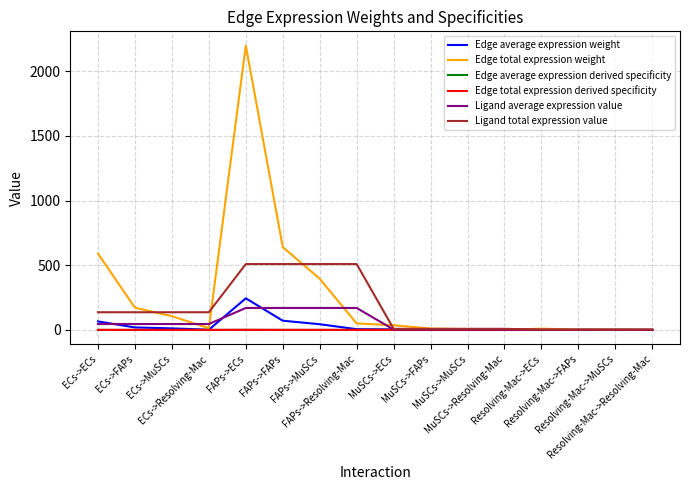

What is the sum of the Edge average expression weight values at FAPs->FAPs and MuSCs->MuSCs?

71.9